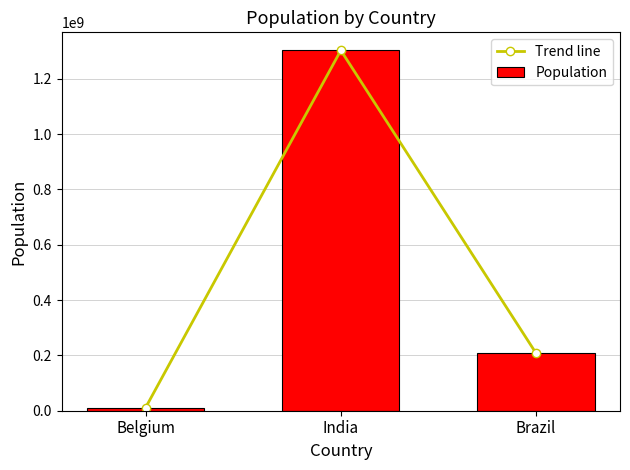

What is the sum of the Population values at Brazil and India?

1511018563